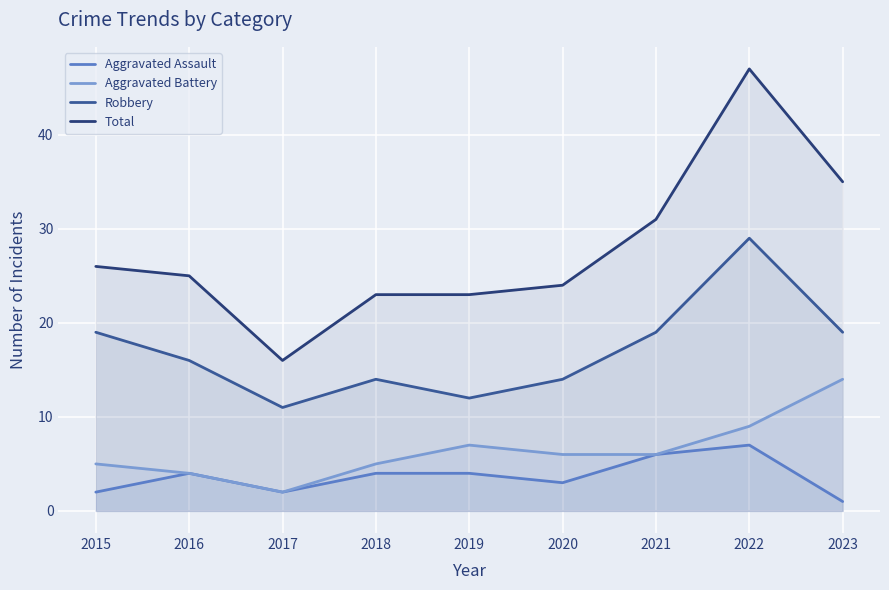

Is the value of Aggravated Assault at 2019 greater than the value of Aggravated Battery at 2019?

No